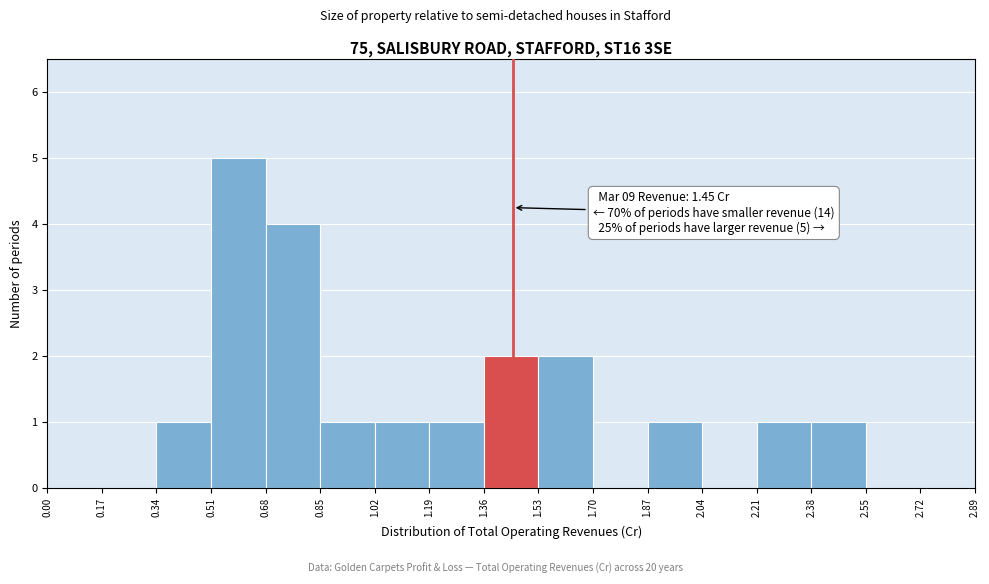

Over which range of the x-axis is the bar tallest?

0.51 to 0.68